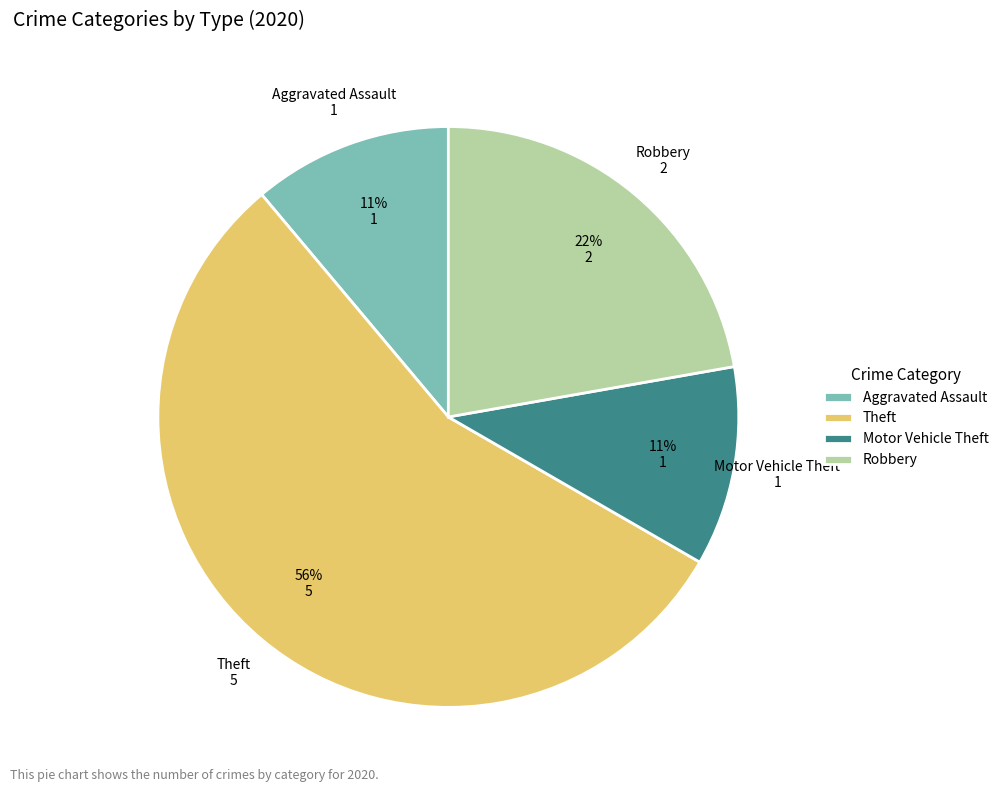

To the nearest percent, what is the difference between the Robbery and Motor Vehicle Theft slice percentages?

11%